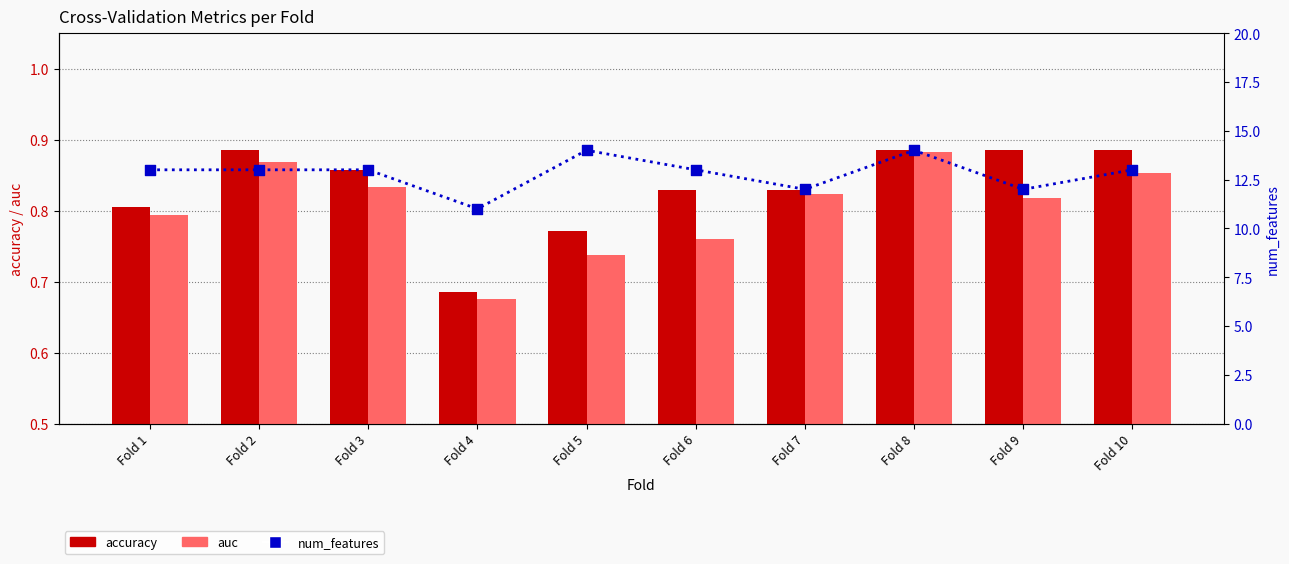

Is the value of auc at Fold 7 greater than the value of num_features at Fold 6?

No